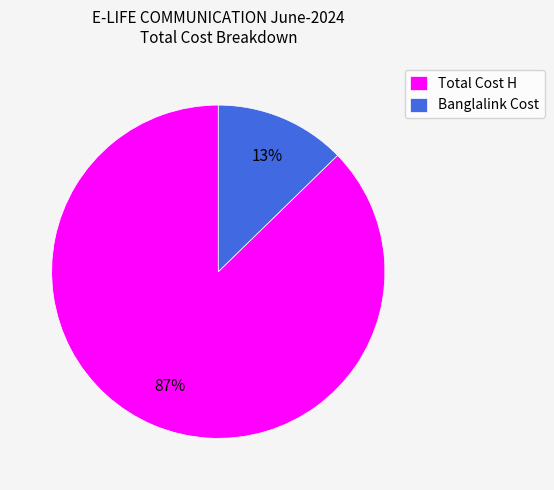

To the nearest percent, what is the combined percentage of Banglalink Cost and Total Cost H?

100%